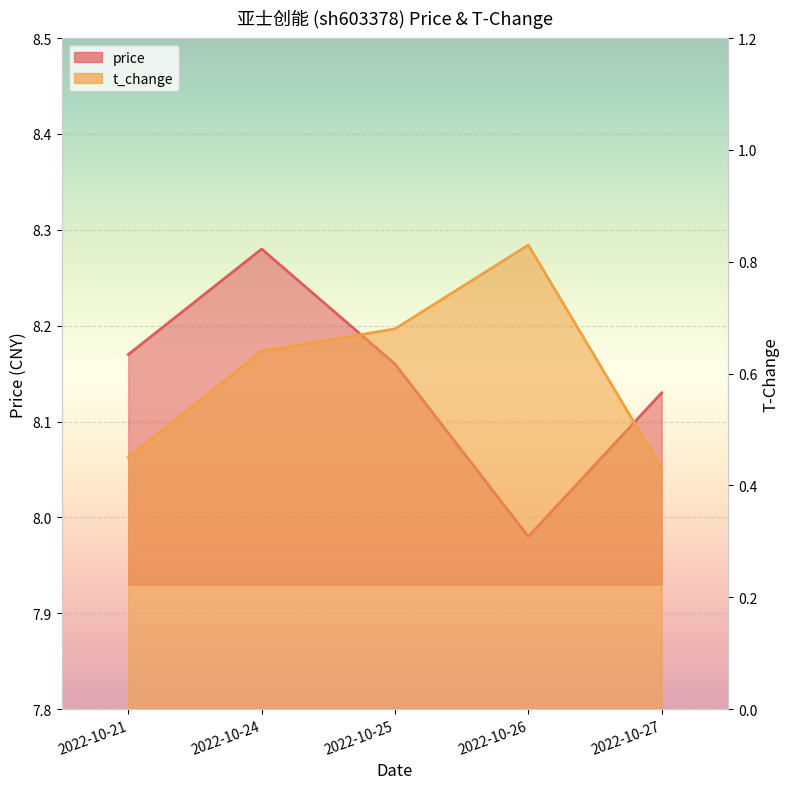

What is the highest value of the price series?

8.3